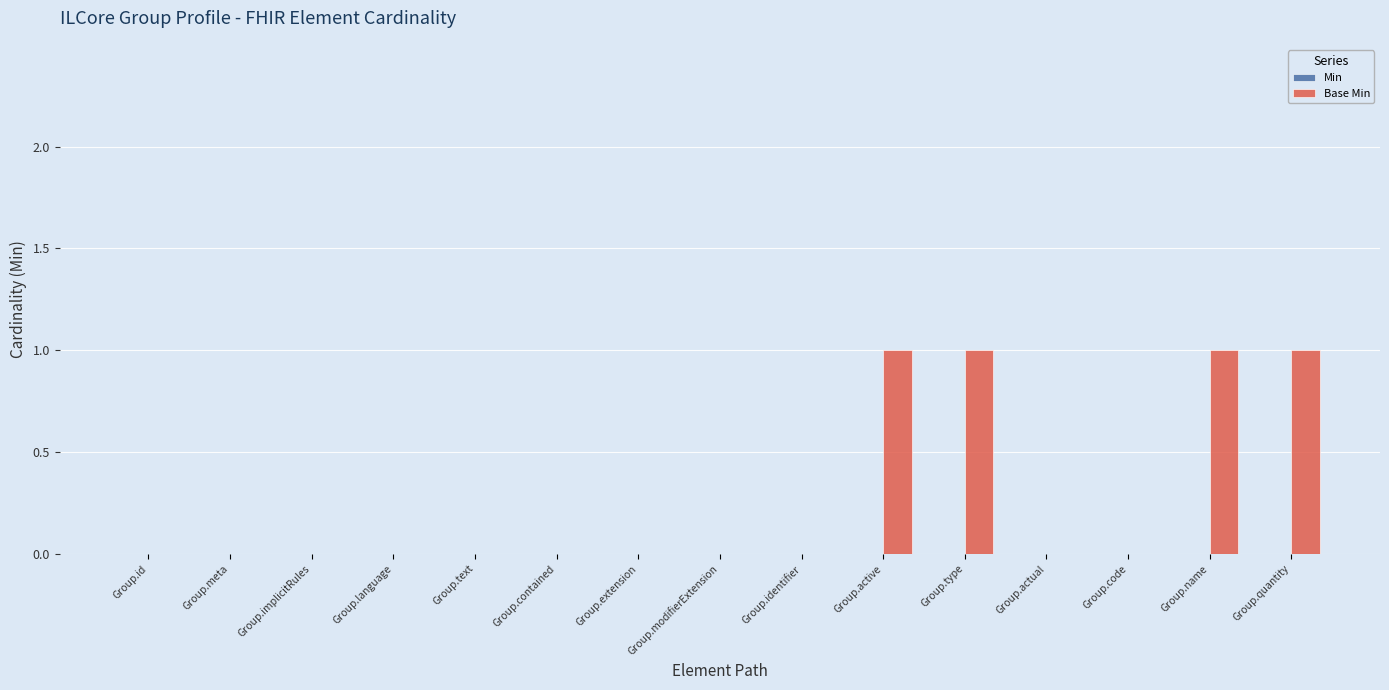

What is the sum of all values?

4